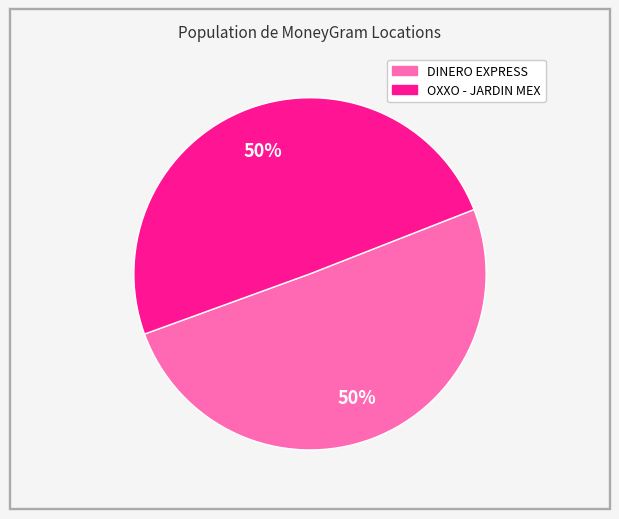

To the nearest percent, what is the average slice percentage?

50%